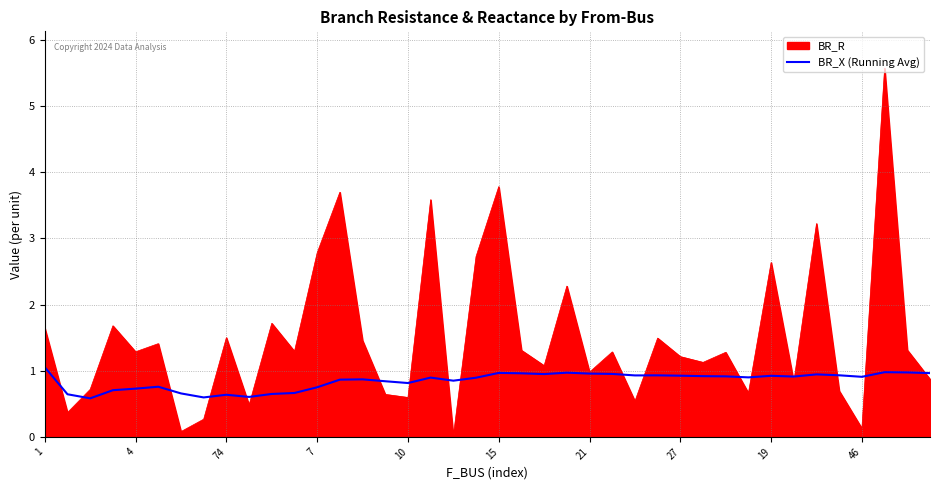

How many categories are shown in the chart?

40